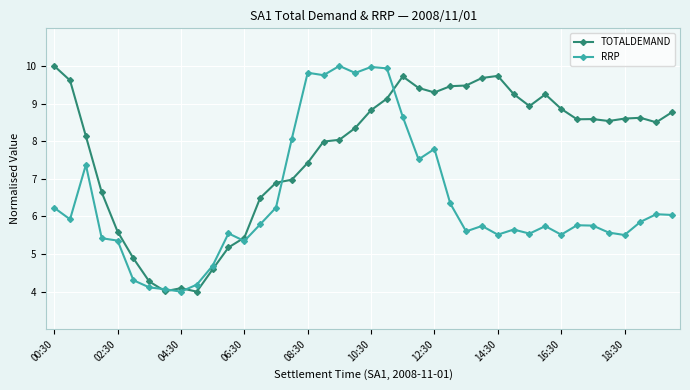

True or false: RRP has more than 2 points higher than both neighbors.

True